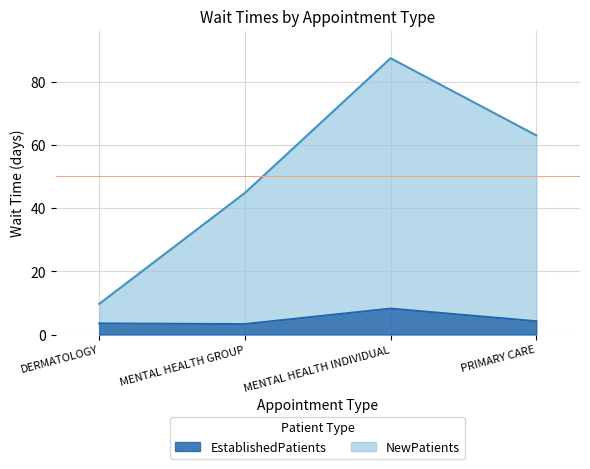

Where is the first local maximum for EstablishedPatients?

MENTAL HEALTH INDIVIDUAL